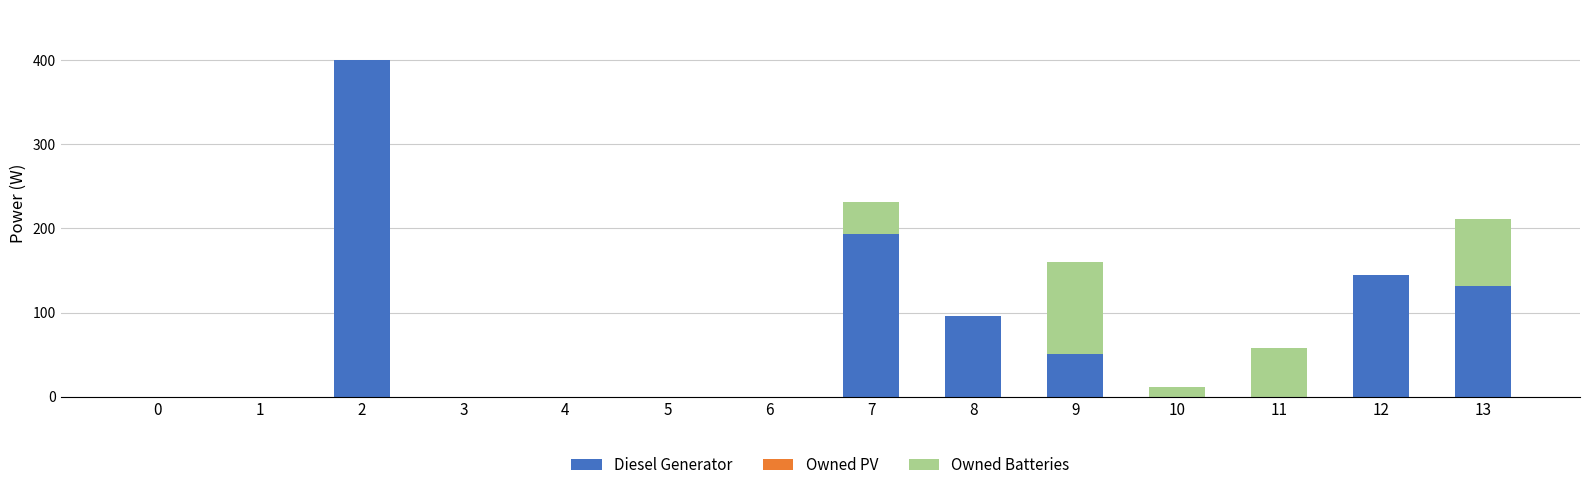

Reading right to left, list the values for the Diesel Generator series.

13=132	12=145	11=0	10=0	9=51	8=96	7=193	6=0	5=0	4=0	3=0	2=400	1=0	0=0